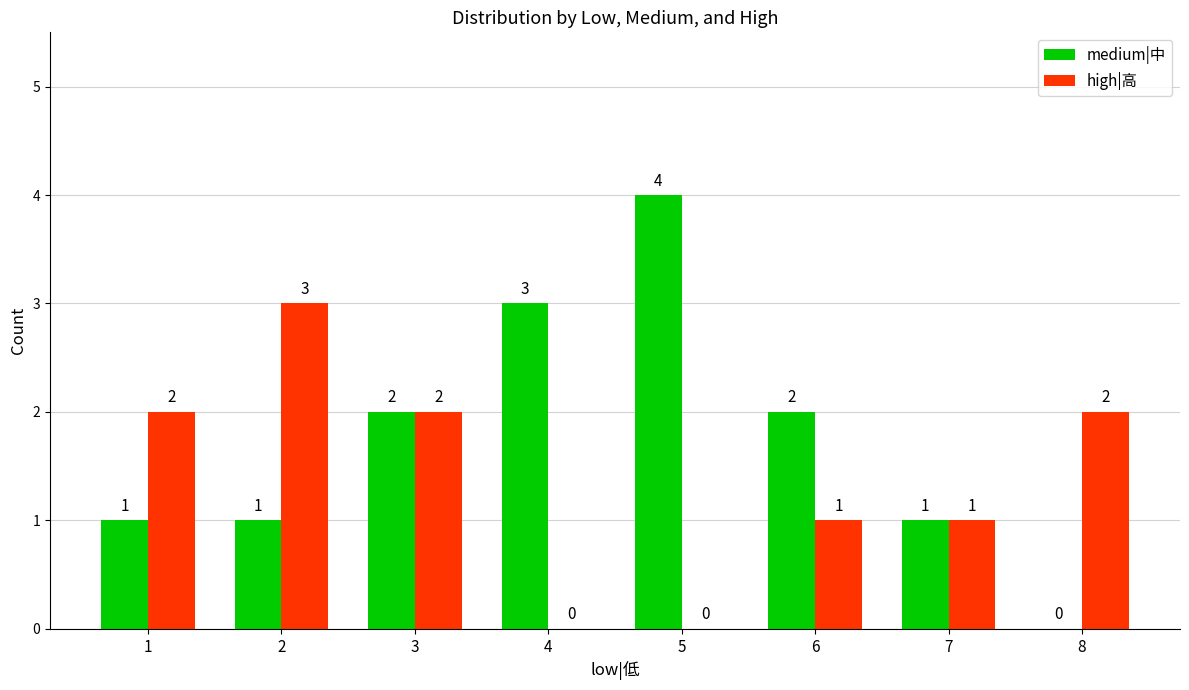

Which category has the highest value across all series?

5